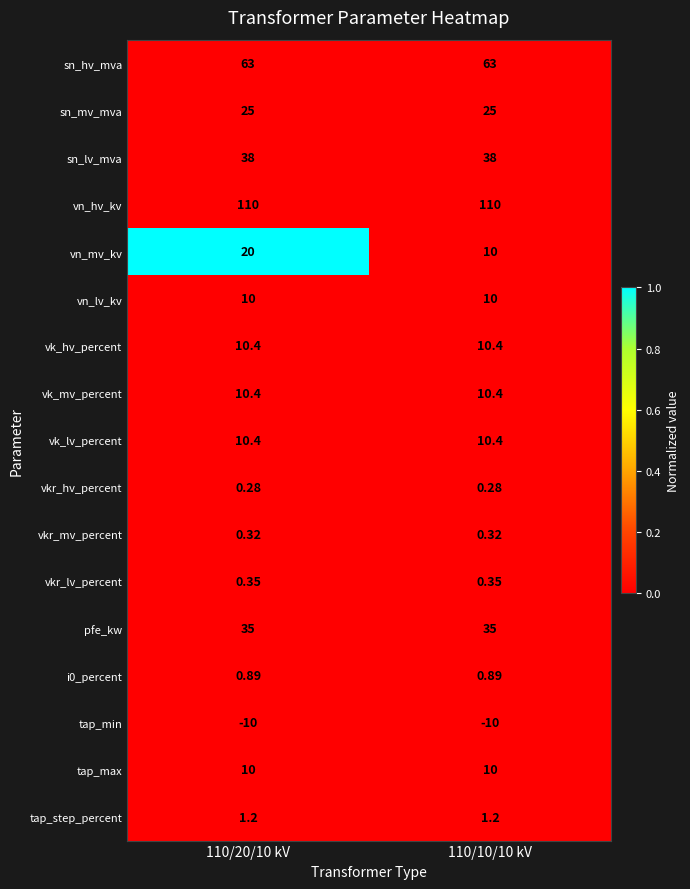

Which series has the largest range (max minus min)?

vn_mv_kv